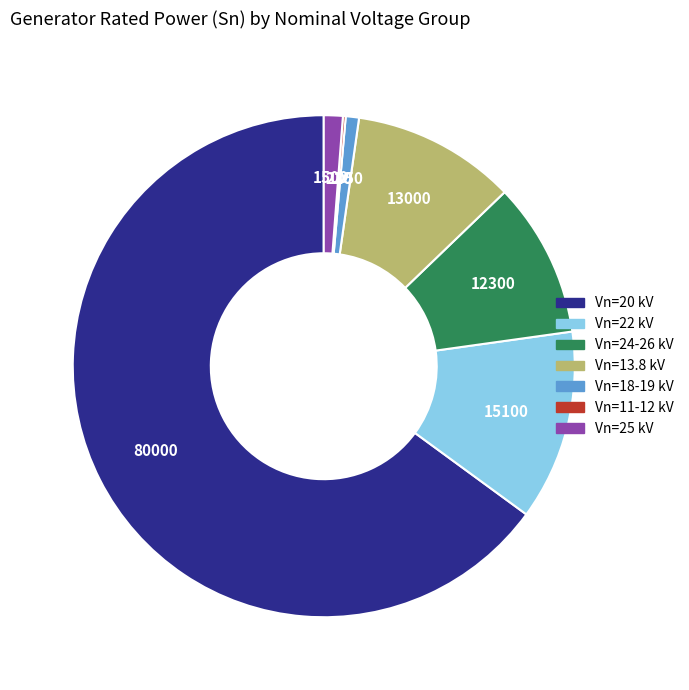

What is the largest slice in the pie chart?

Vn=20 kV